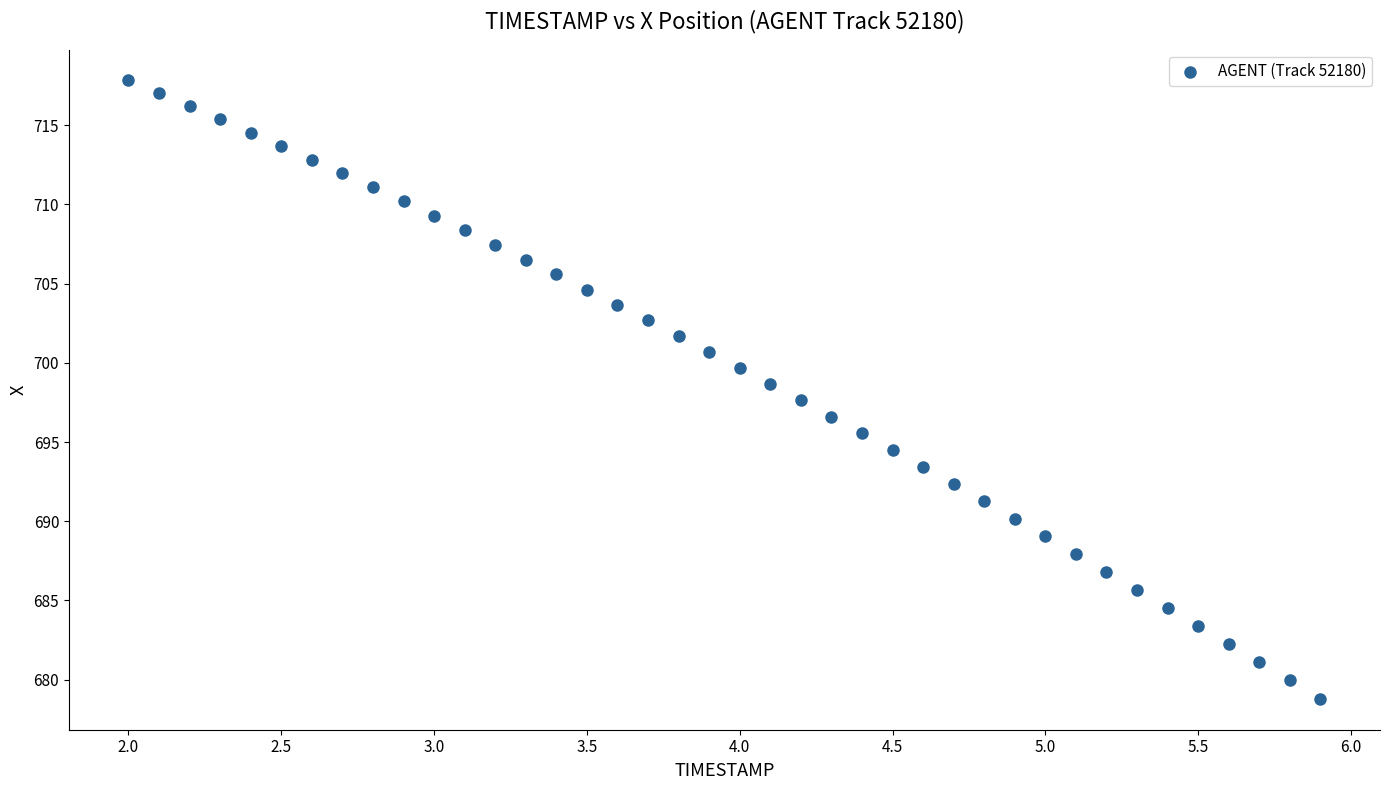

Count the number of points in this scatter plot.

40